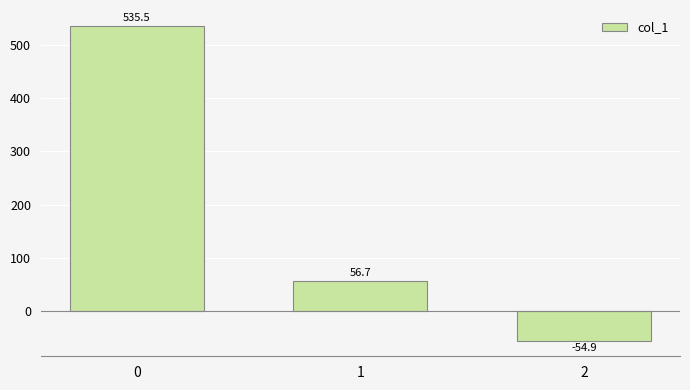

What is the smallest value displayed?

-54.9